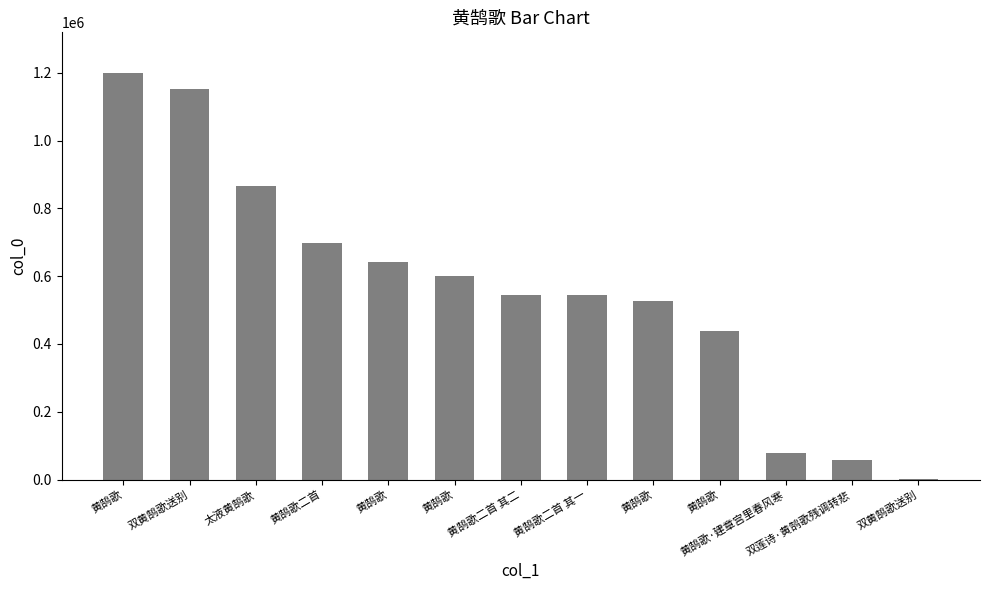

Count the number of data series in this chart.

1